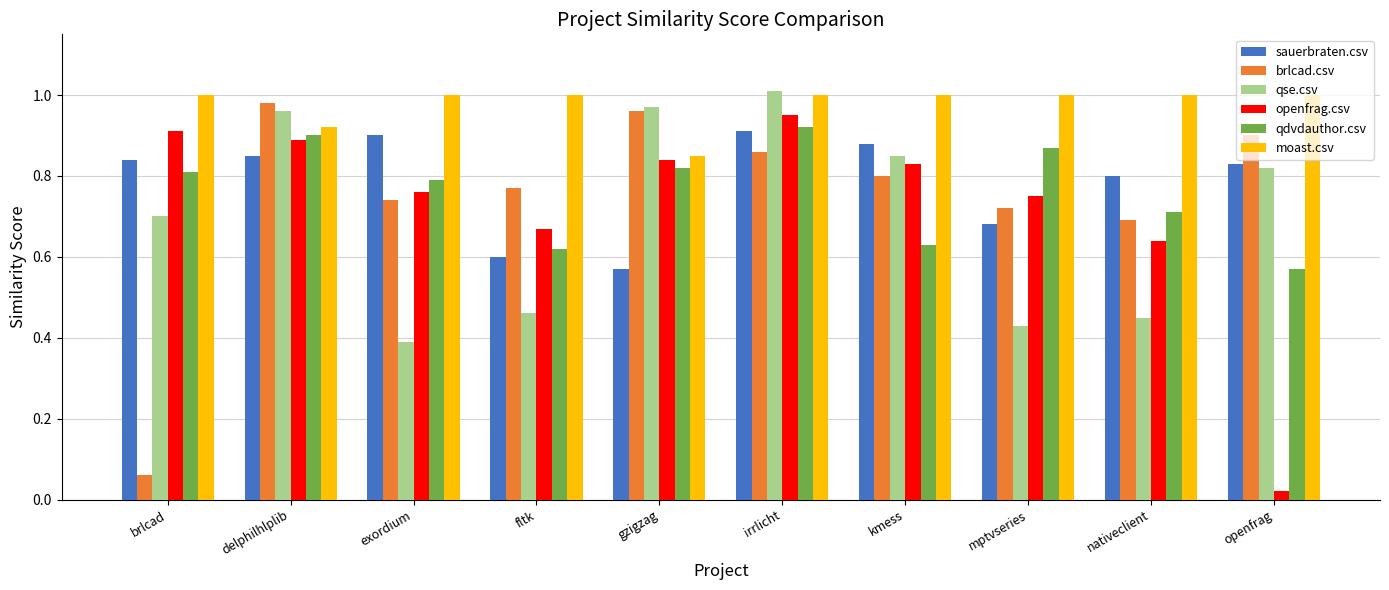

Are the bars horizontal?

No